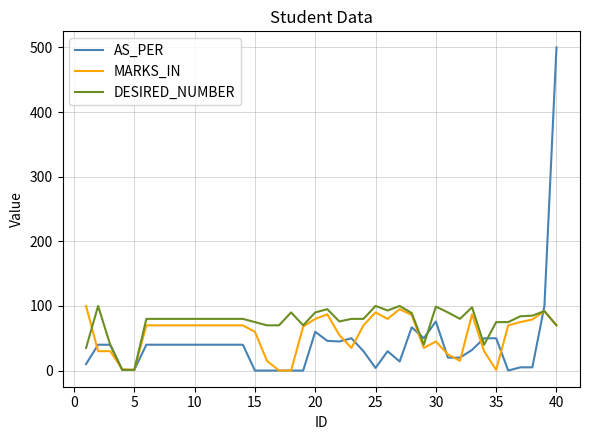

Which series has the largest total across all categories?

DESIRED_NUMBER